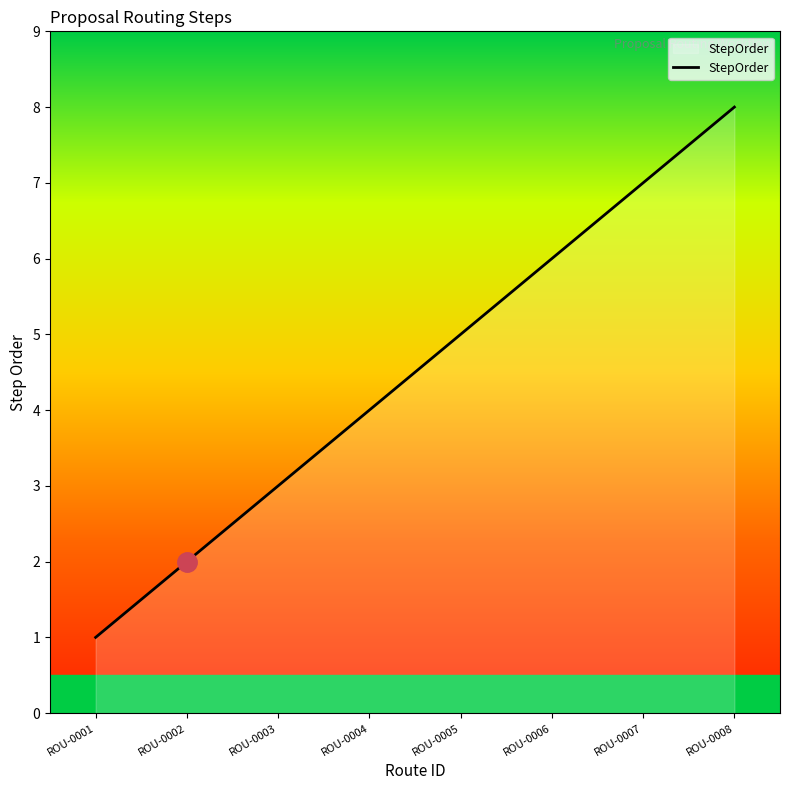

How many lines are shown in the chart?

1